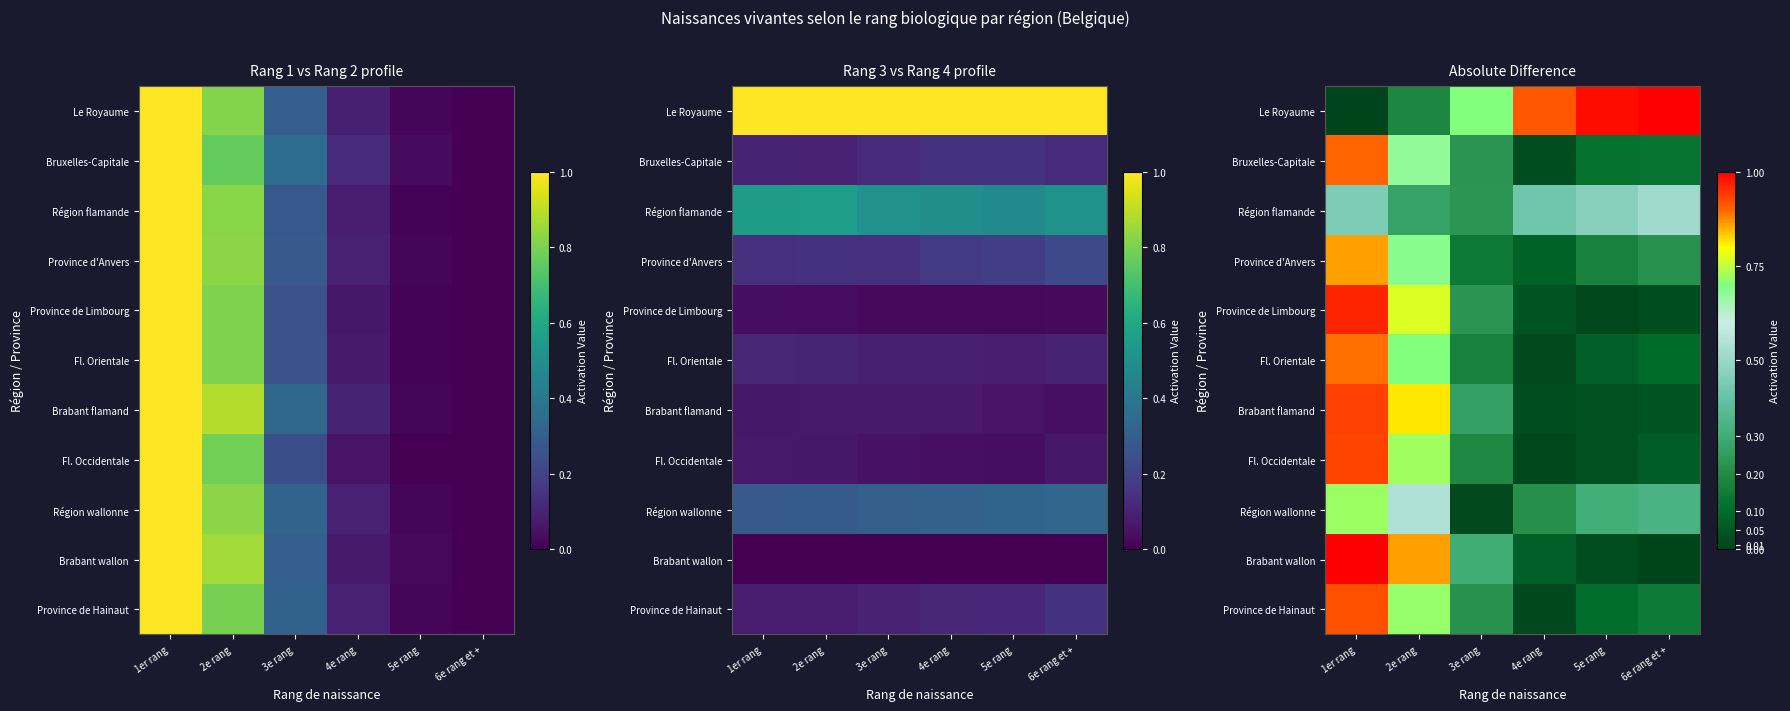

List the labels in order of Fl. Orientale value, largest first.

1er rang, 2e rang, 3e rang, 6e rang et +, 5e rang, 4e rang